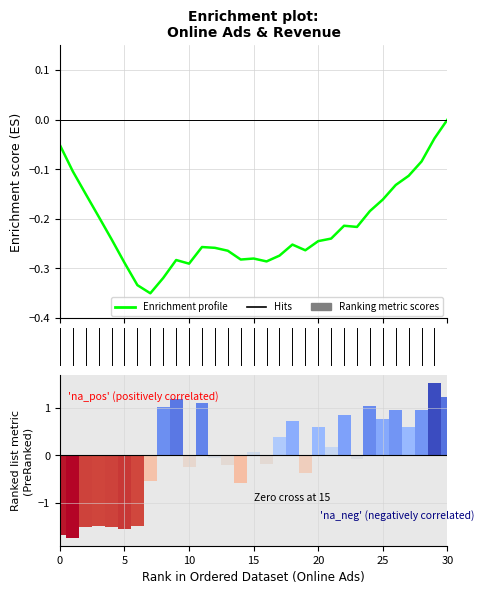

At which category does the chart reach its peak across all series?

30